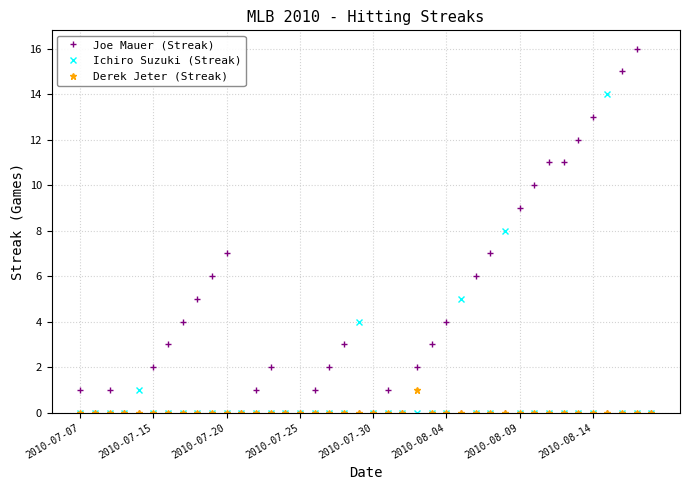

Is this an area chart (filled region under the line)?

No